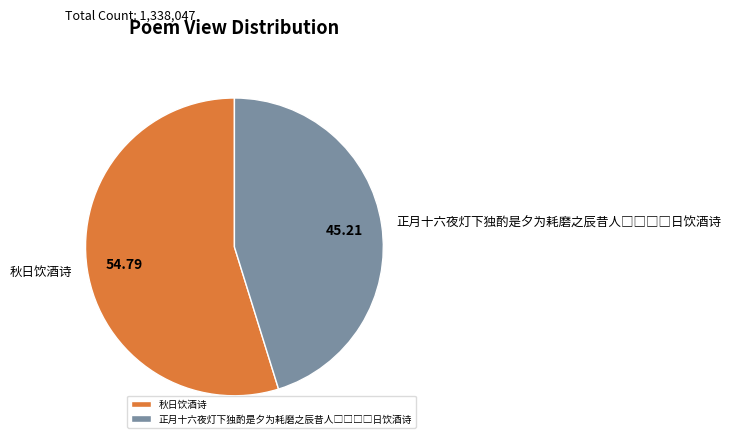

Count the number of slices in the pie.

2